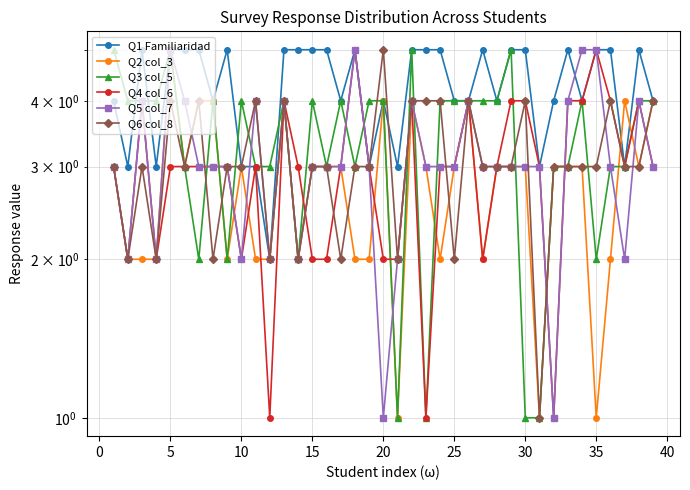

At how many categories does at least one series exceed 2?

39